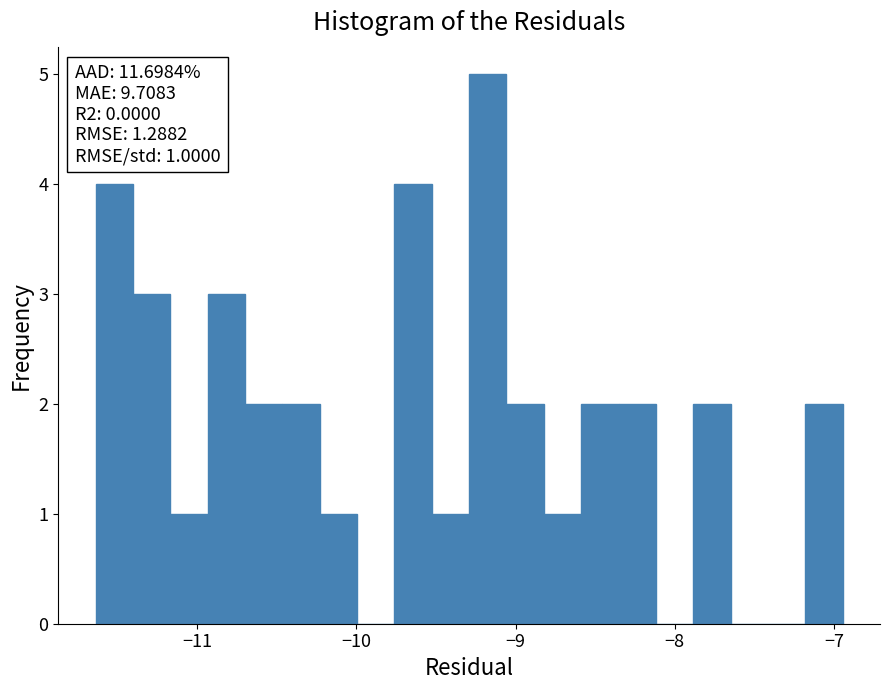

Around what value on the x-axis is the tallest bar? Give the approximate position of its centre, as read against the axis.

-9.2